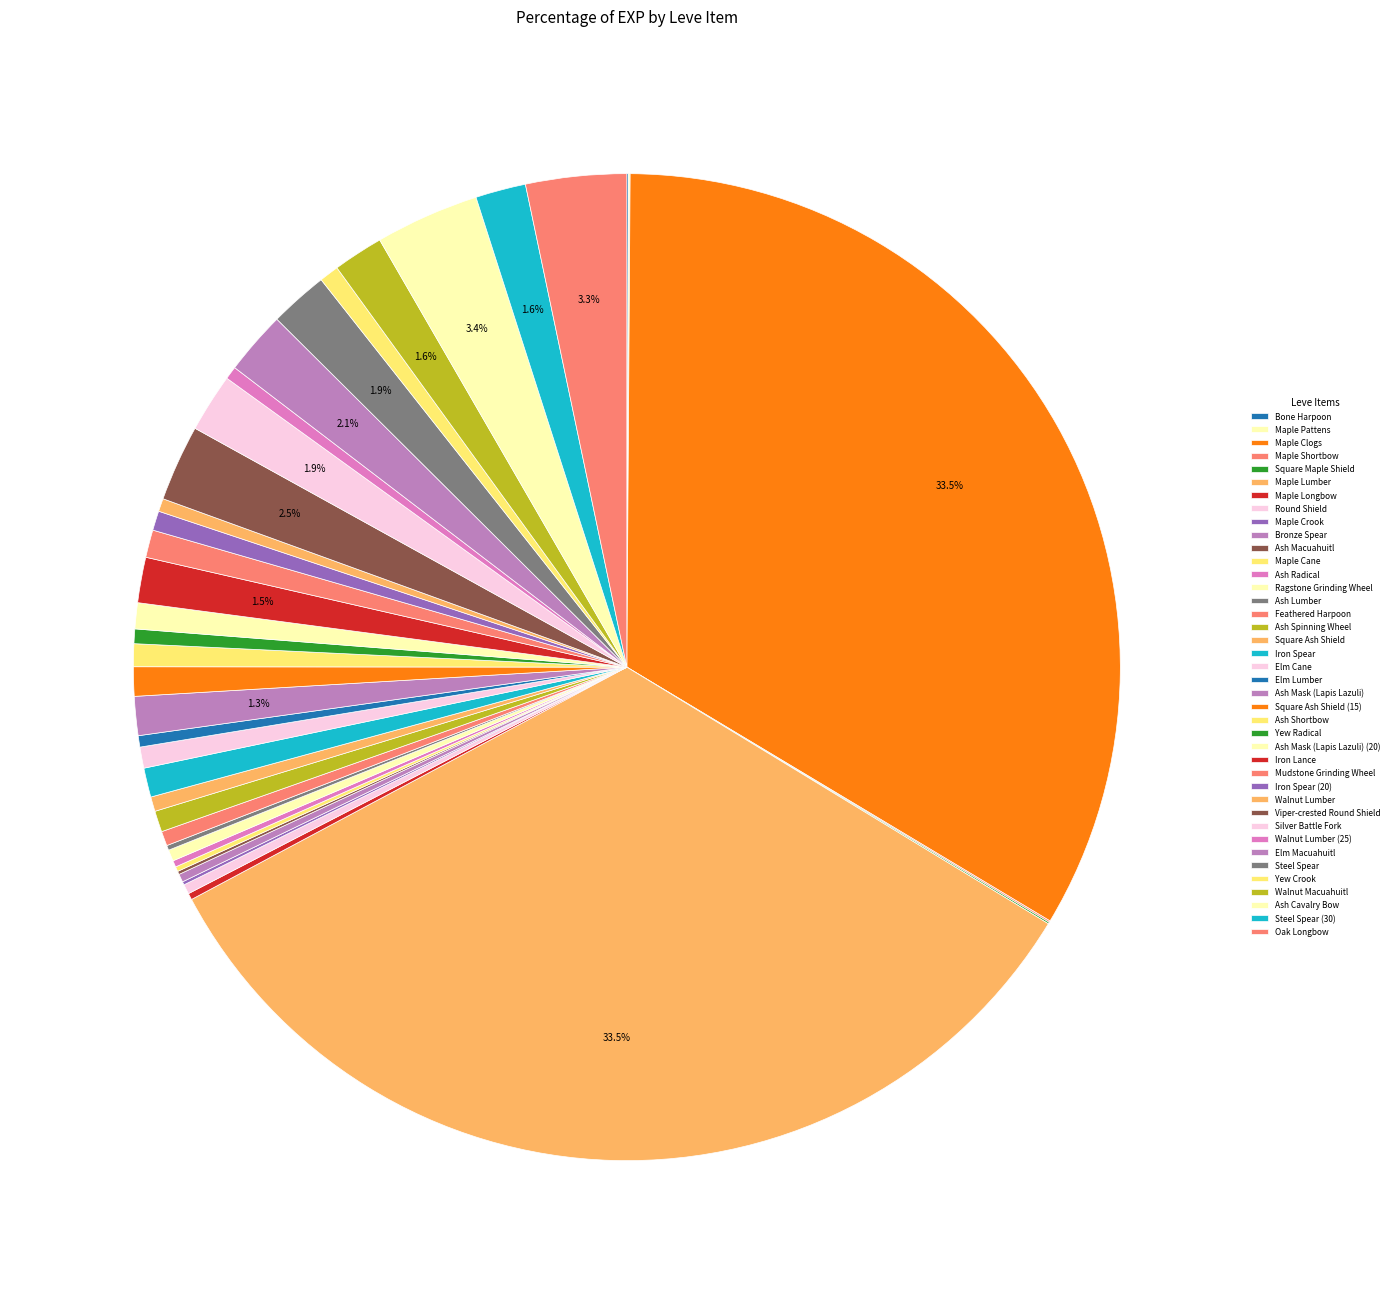

How many segments does this pie chart have?

40